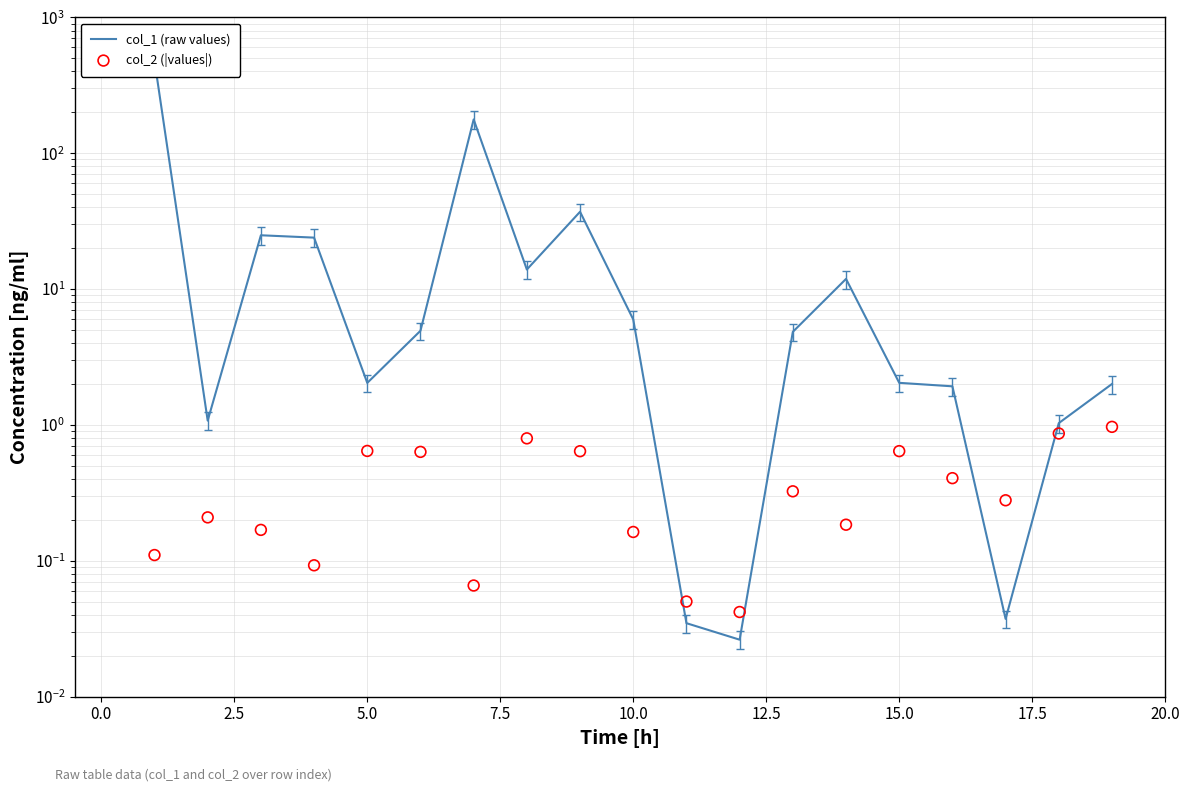

At how many categories does at least one series exceed 390?

1